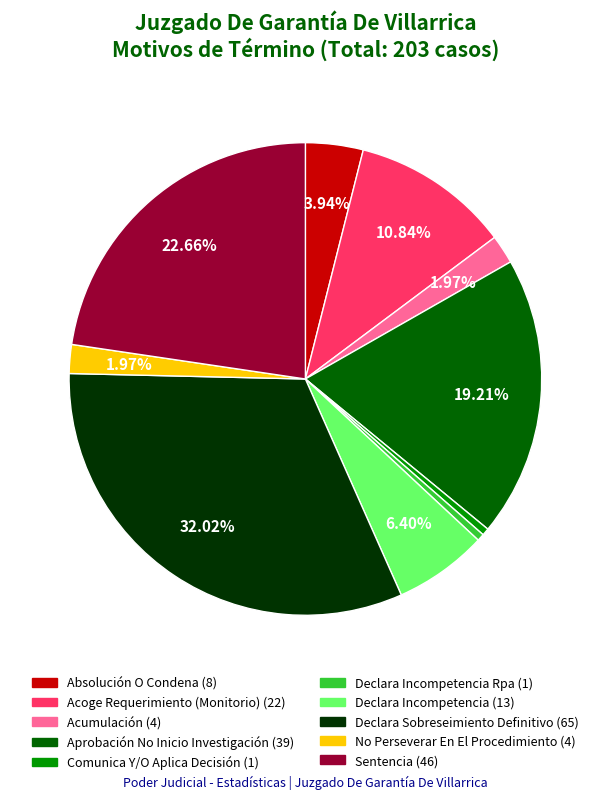

Is there a majority slice in this chart?

No